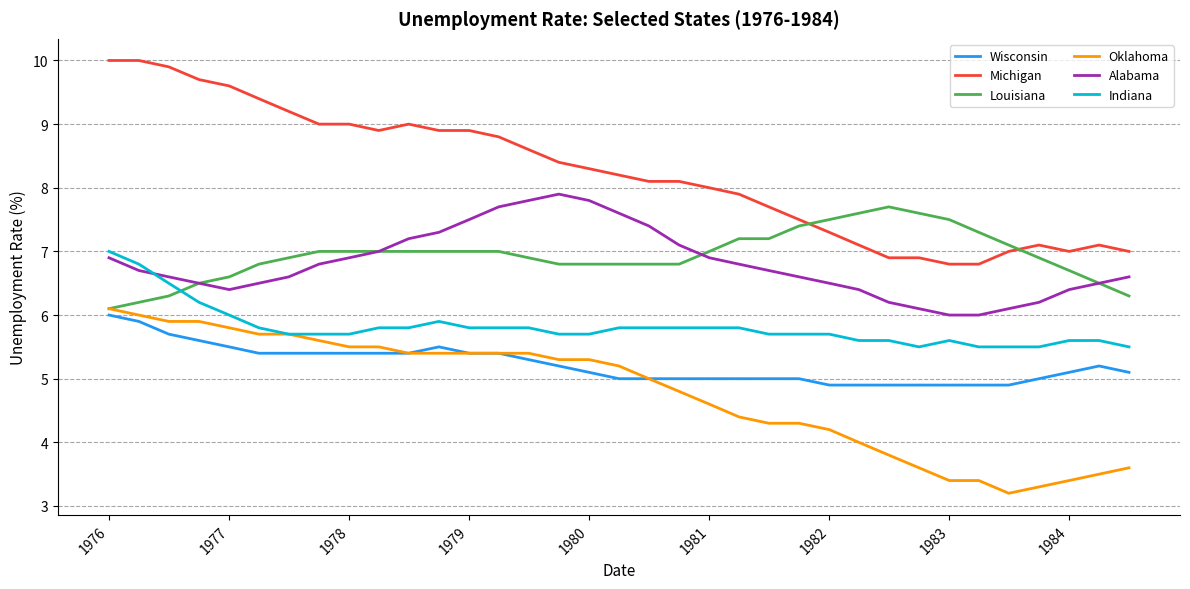

Which series has the largest total across all categories?

Michigan